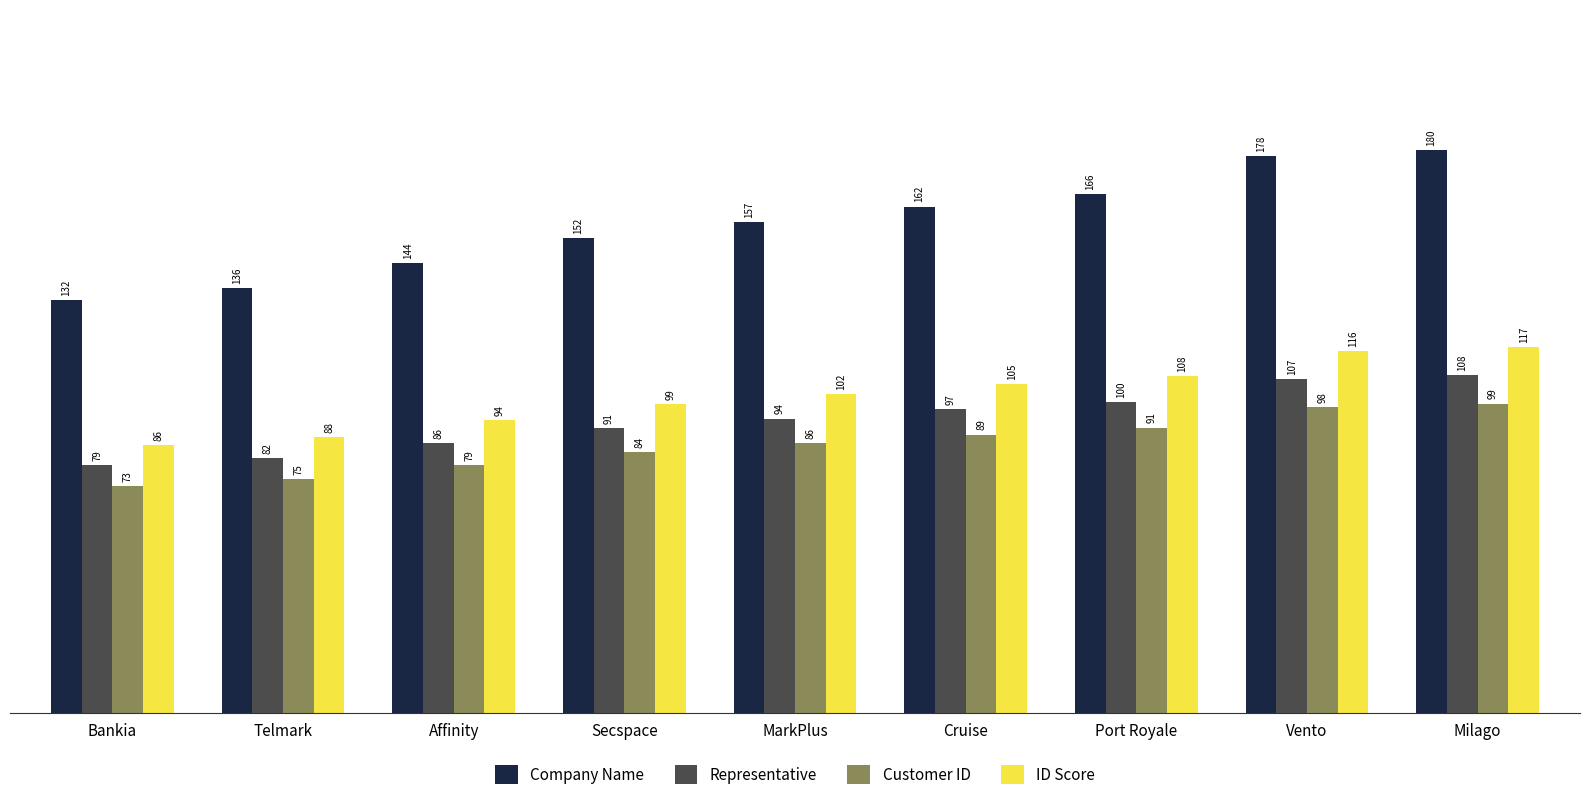

List the labels in order of Customer ID value, largest first.

Milago, Vento, Port Royale, Cruise, MarkPlus, Secspace, Affinity, Telmark, Bankia